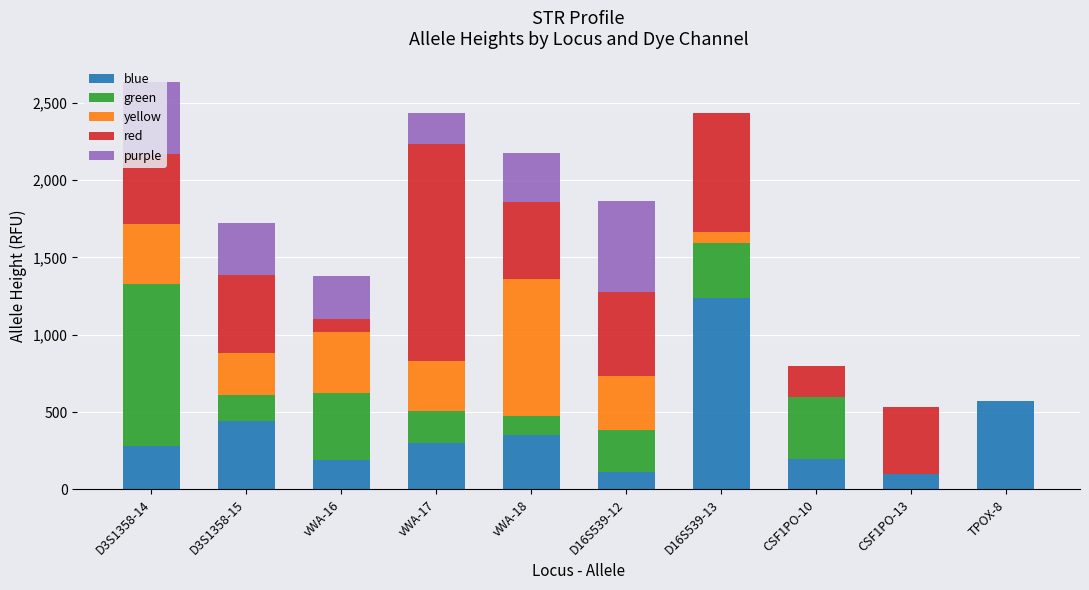

At which label does blue reach its peak?

D16S539-13